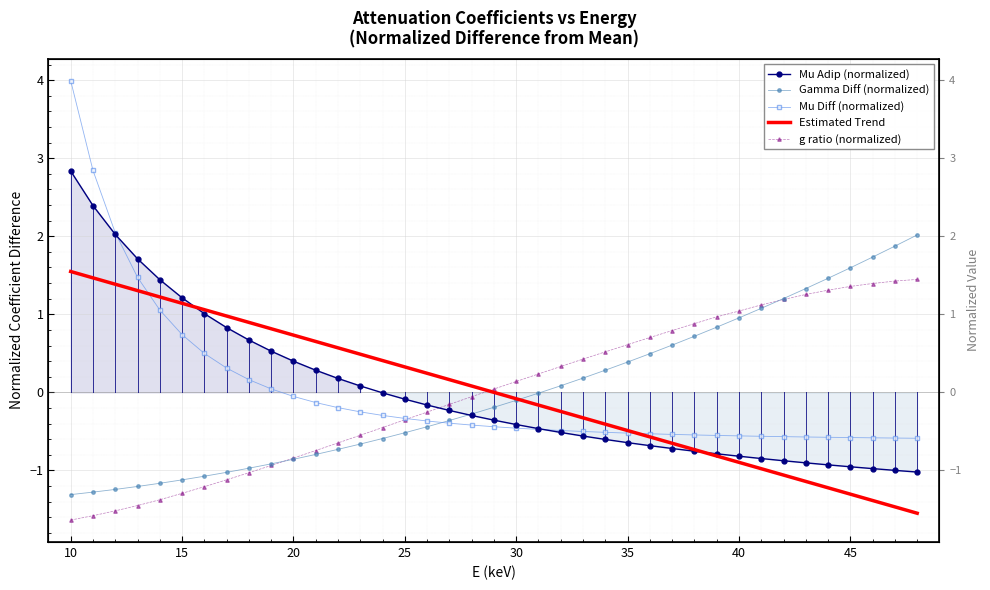

Is the value of Mu_Adip at 33 greater than the value of g_ratio at 28?

No